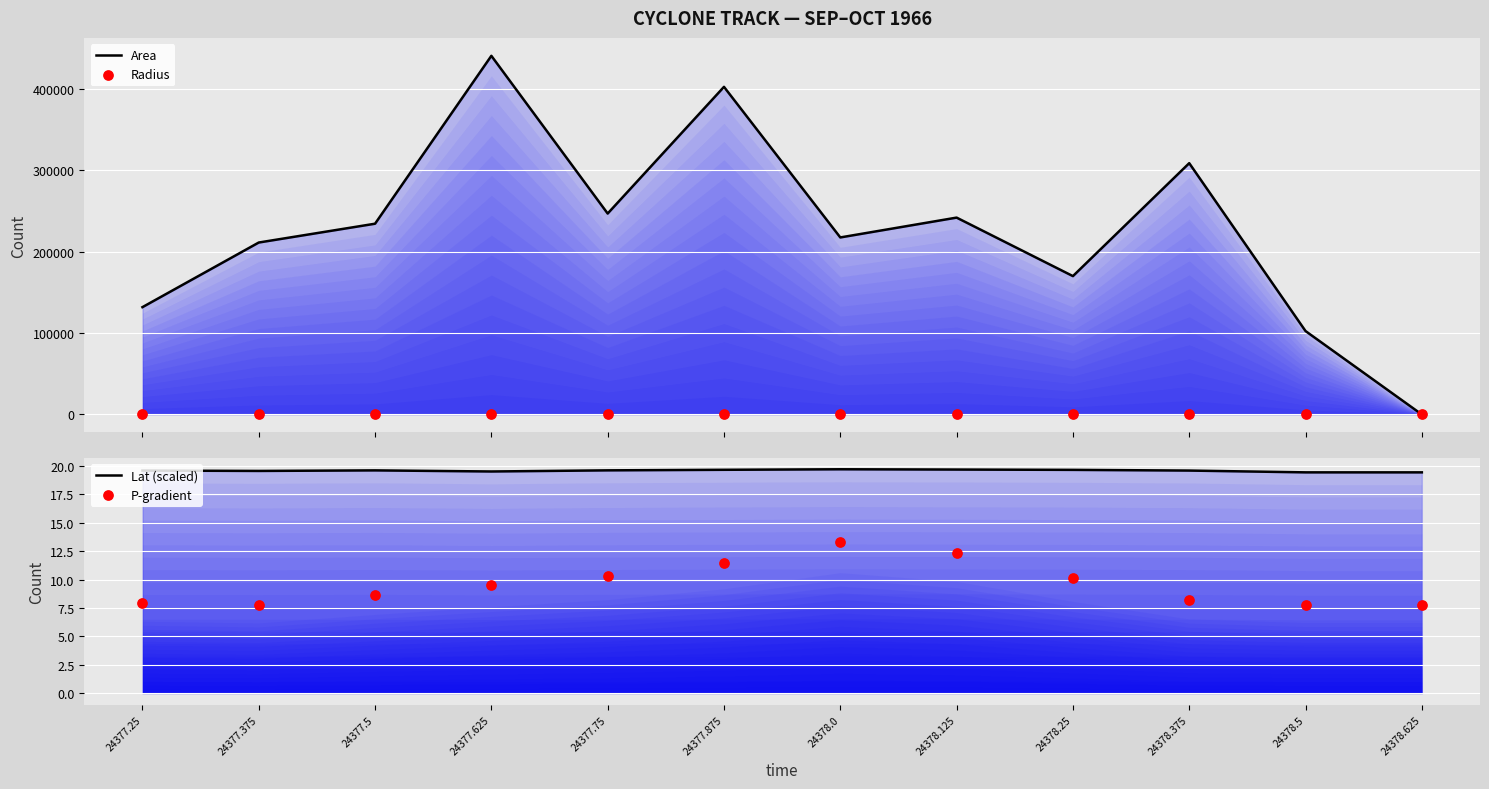

Which series has the largest total across all categories?

Area